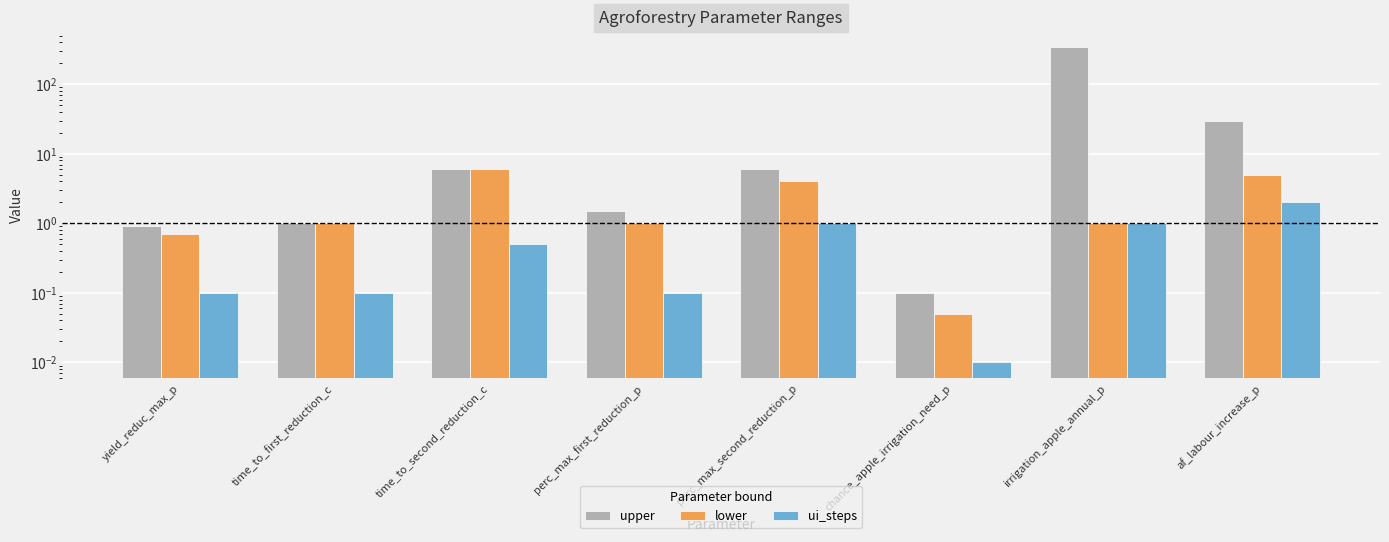

Reading left to right, what are all the values shown in this chart?

upper: yield_reduc_max_p=0.9	time_to_first_reduction_c=1.0	time_to_second_reduction_c=6.0	perc_max_first_reduction_p=1.5	perc_max_second_reduction_p=6.0	chance_apple_irrigation_need_p=0.1	irrigation_apple_annual_p=345.0	af_labour_increase_p=30.0
lower: yield_reduc_max_p=0.7	time_to_first_reduction_c=1.0	time_to_second_reduction_c=6.0	perc_max_first_reduction_p=1.0	perc_max_second_reduction_p=4.0	chance_apple_irrigation_need_p=0.1	irrigation_apple_annual_p=1.0	af_labour_increase_p=5.0
ui_steps: yield_reduc_max_p=0.1	time_to_first_reduction_c=0.1	time_to_second_reduction_c=0.5	perc_max_first_reduction_p=0.1	perc_max_second_reduction_p=1.0	chance_apple_irrigation_need_p=0.0	irrigation_apple_annual_p=1.0	af_labour_increase_p=2.0